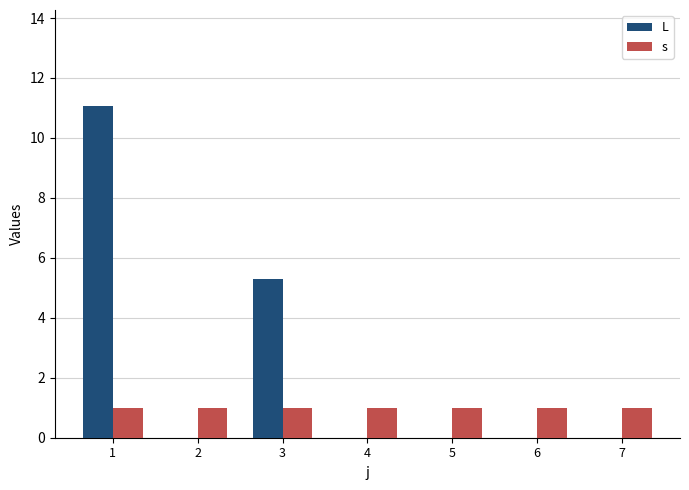

What is the approximate value of L at 3?

5.3